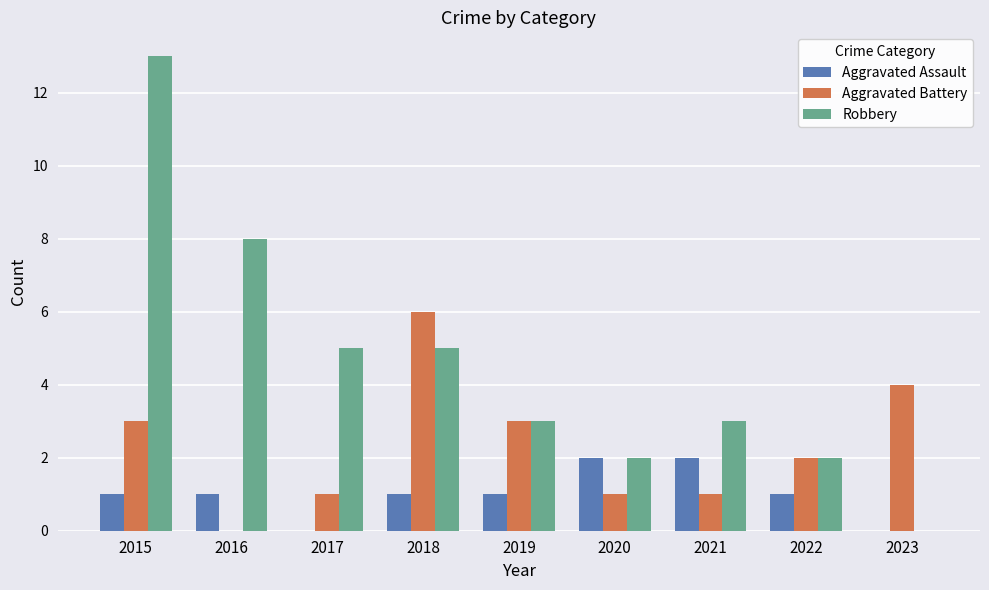

Reading left to right, extract all data points from this chart.

Aggravated Assault: 2015=1	2016=1	2017=0	2018=1	2019=1	2020=2	2021=2	2022=1	2023=0
Aggravated Battery: 2015=3	2016=0	2017=1	2018=6	2019=3	2020=1	2021=1	2022=2	2023=4
Robbery: 2015=13	2016=8	2017=5	2018=5	2019=3	2020=2	2021=3	2022=2	2023=0